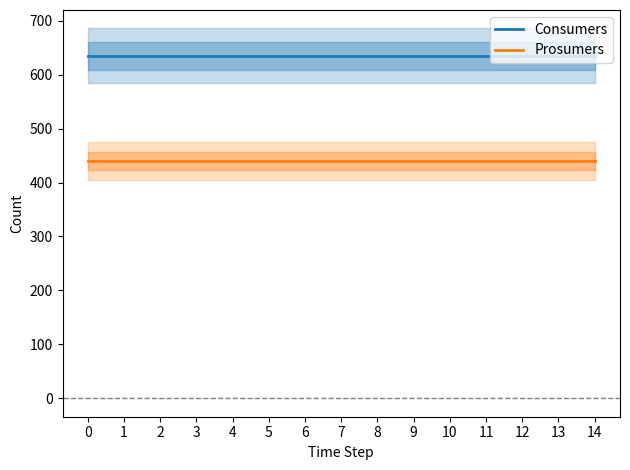

What is the greatest value displayed?

635